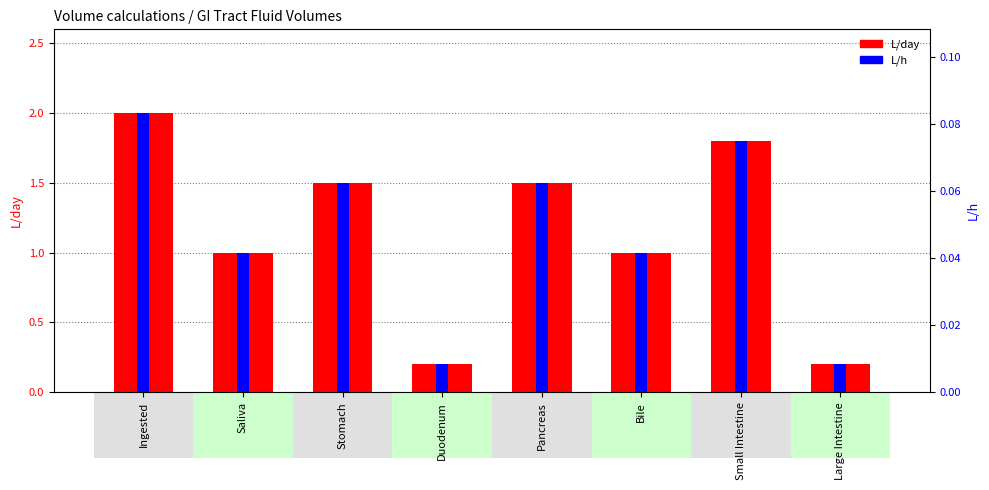

Reading left to right, list all the values displayed in this chart.

L/day: 2.0	1.0	1.5	0.2	1.5	1.0	1.8	0.2
L/h: 0.1	0.0	0.1	0.0	0.1	0.0	0.1	0.0